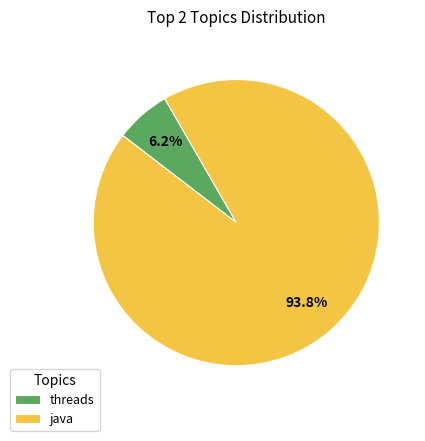

To the nearest percent, what is the average slice percentage?

50%